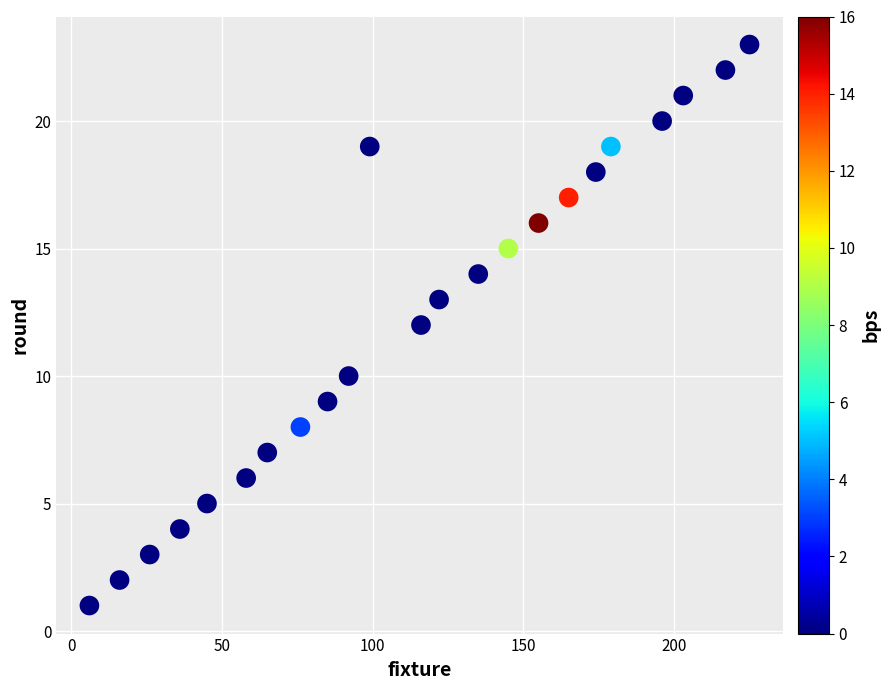

What is the range of Y values (max minus min)?

22